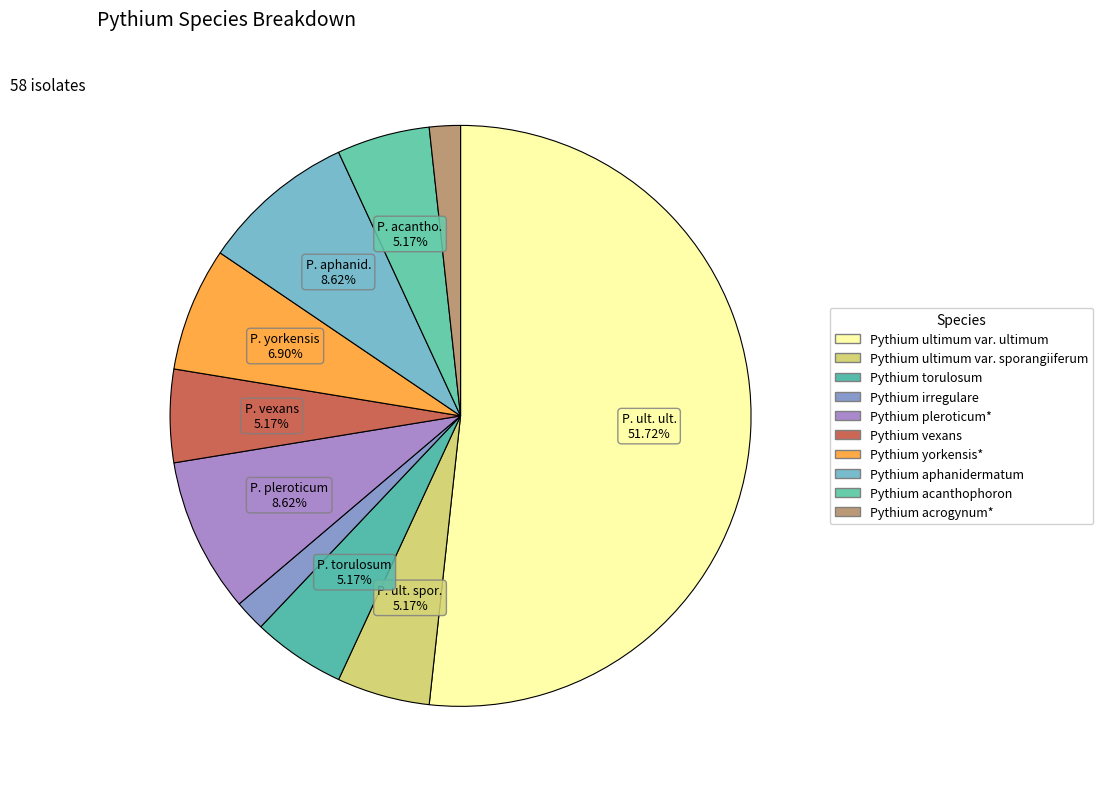

What is the largest slice in the pie chart?

Pythium ultimum var. ultimum